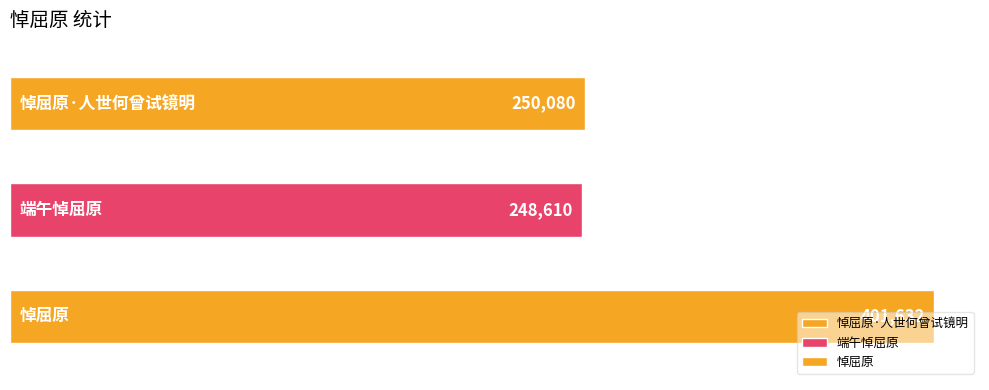

What is the change in value from 端午悼屈原 to 悼屈原?

+153022